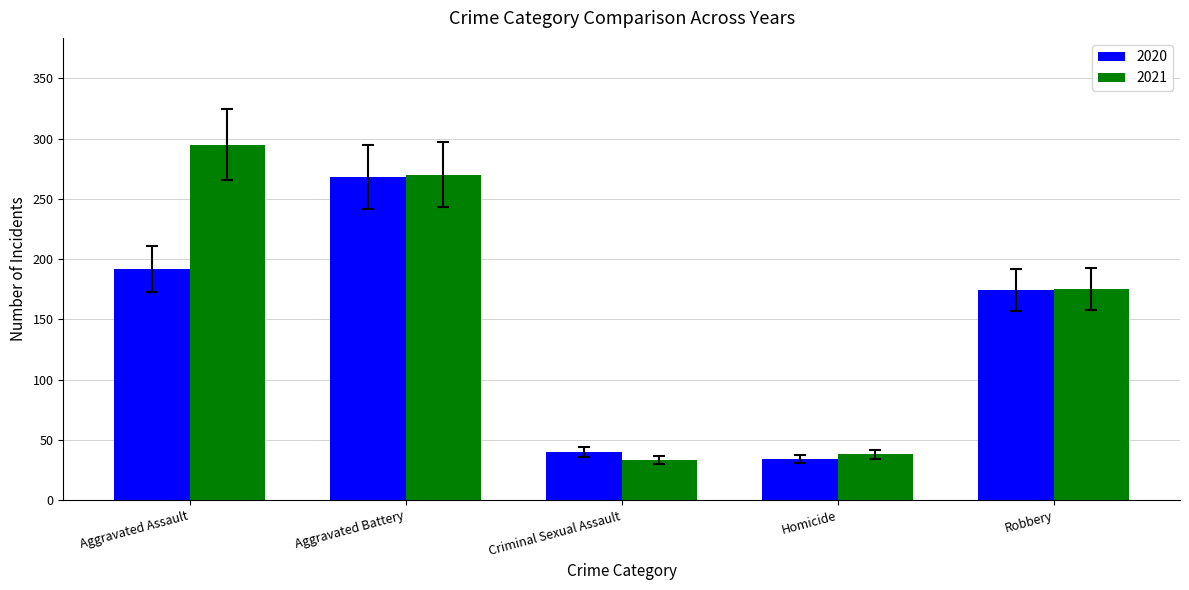

What is the difference between the second highest and minimum values in the 2021 series?

237